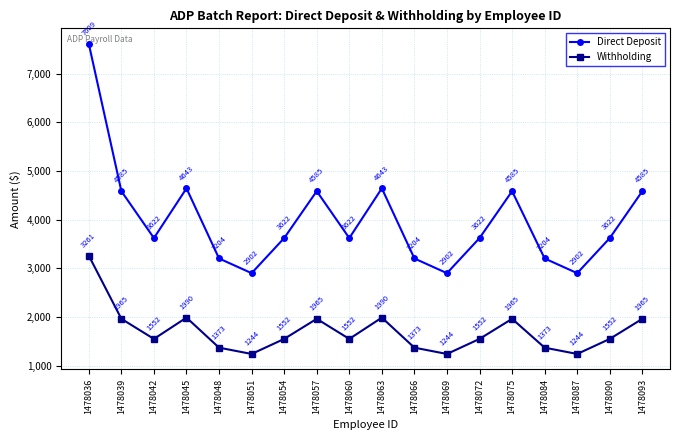

Rank the series by their maximum value, from highest to lowest.

Direct Deposit, Withholding